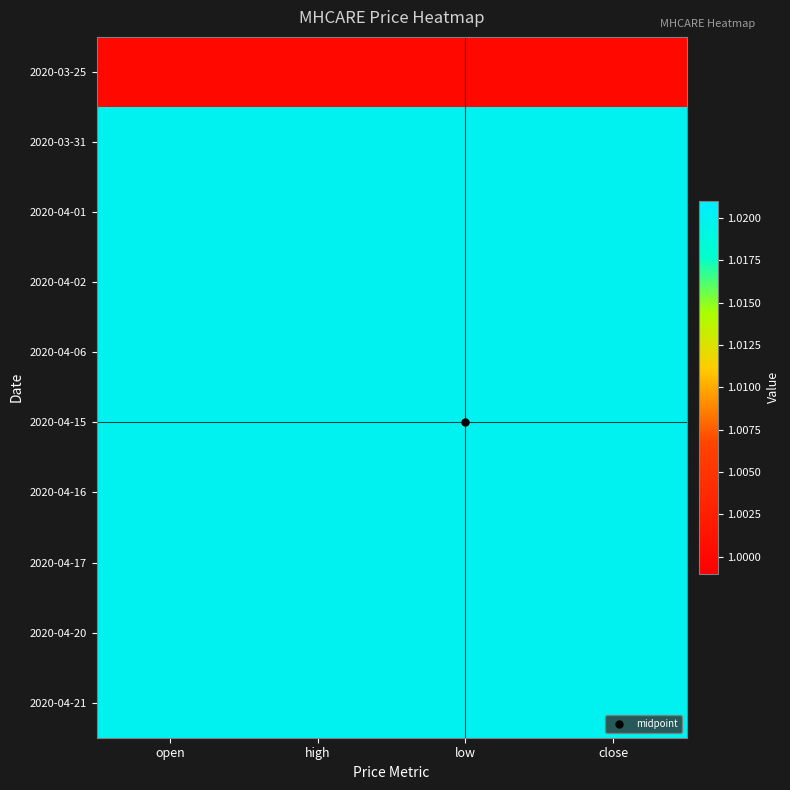

Which series has the largest range (max minus min)?

2020-03-25